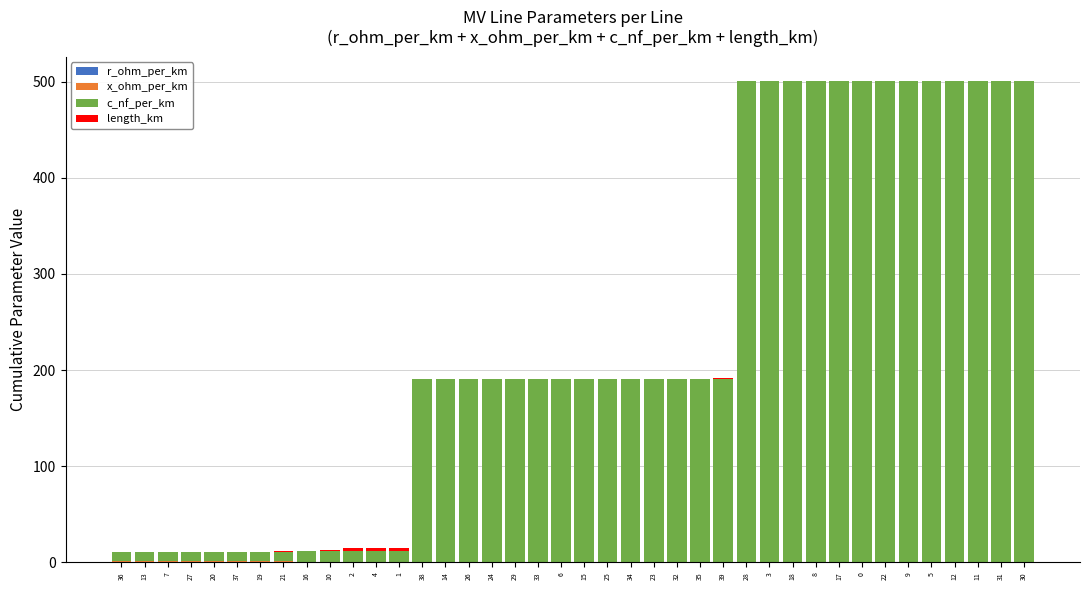

What is the sum of all length_km values?

19.8